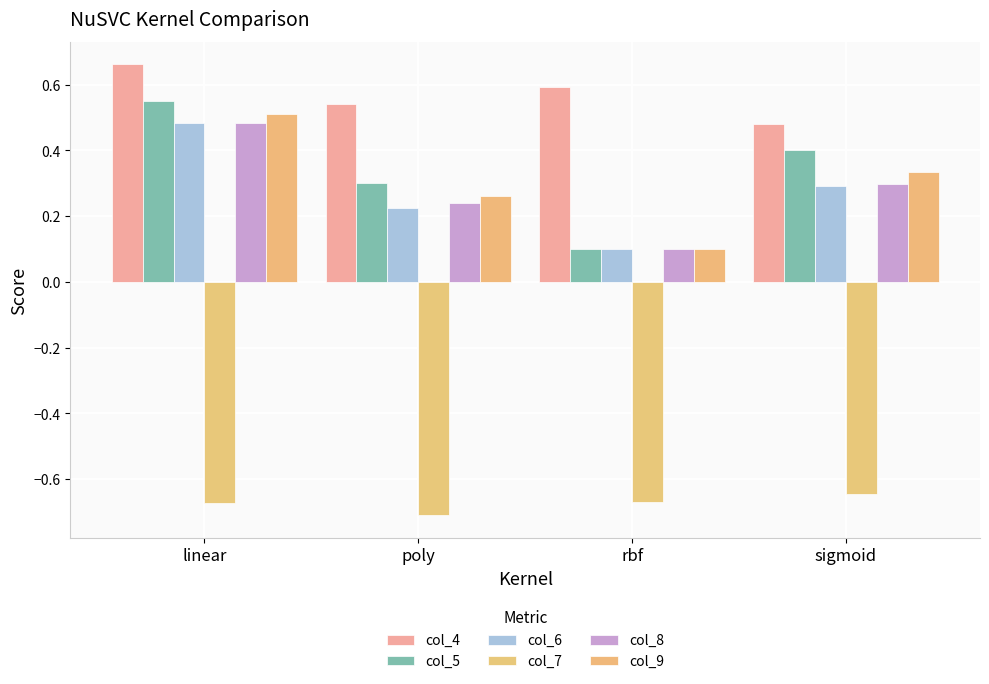

What is the value of the col_5 bar at the 3rd from the left?

0.1